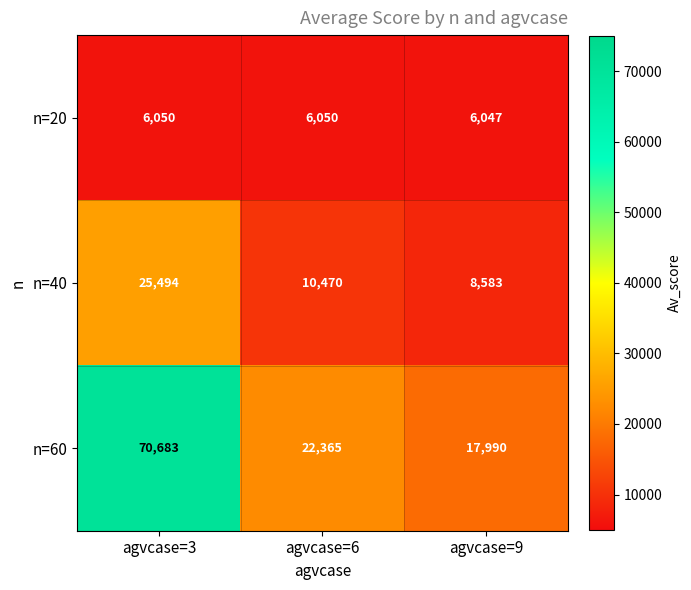

What is the smallest value displayed?

6047